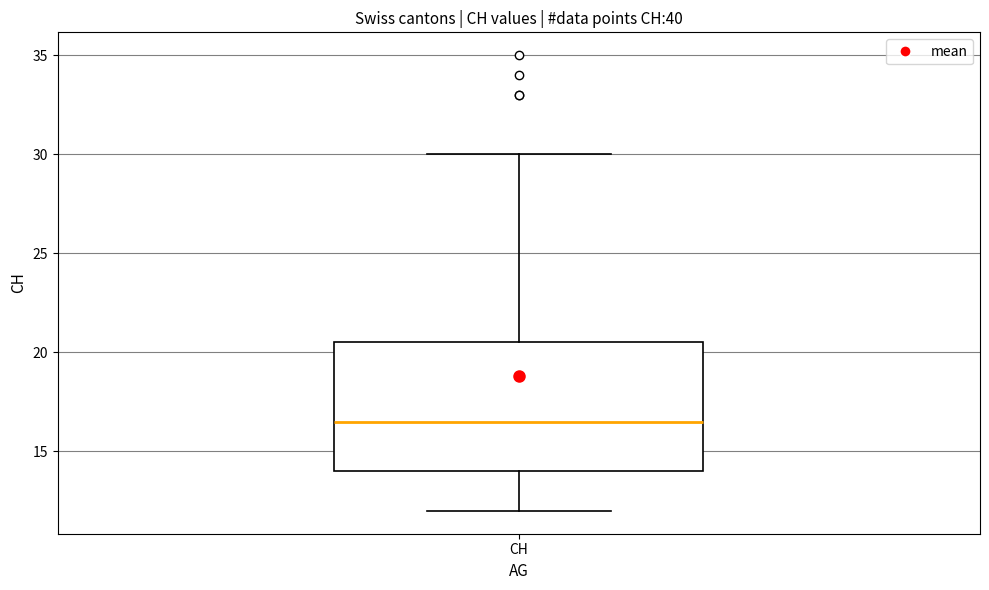

Transcribe this box plot: give where the median line is, the range the box spans, and where the two whiskers end, as read against the y-axis. The values are not printed on the chart, so give them approximately, as read against the axis.

median 16.5, box 14.0 to 20.5, whiskers 12.0 to 30.0